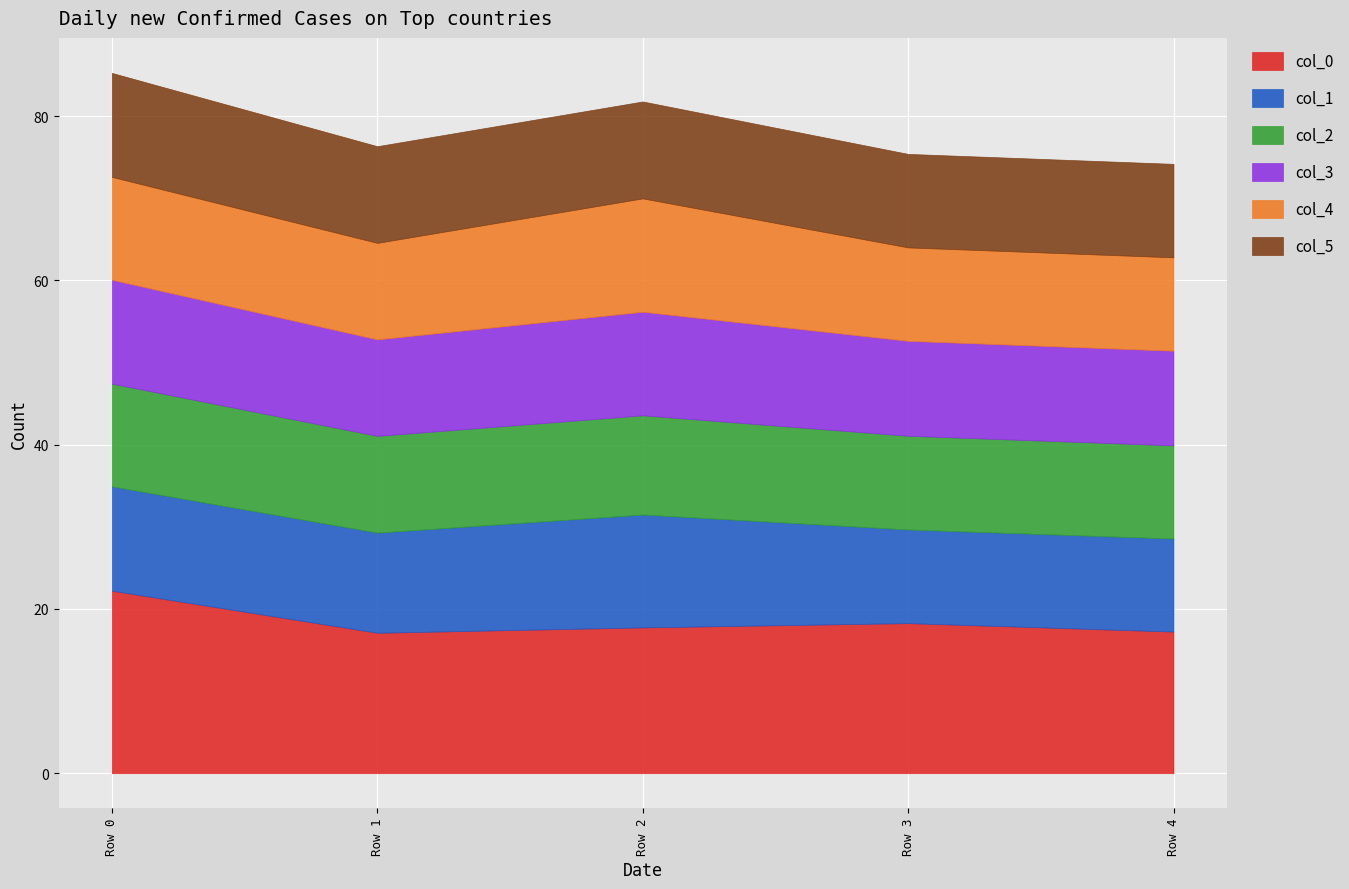

What is the total value across all series at Row 4?

74.2